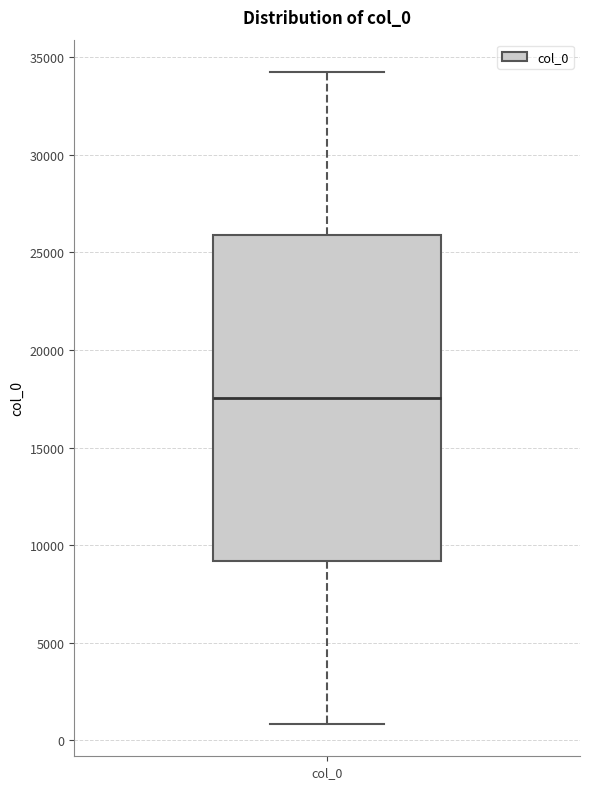

Where is the upper edge of the box for col_0 on the y-axis? The values are not printed on the chart, so give them approximately, as read against the axis.

26000